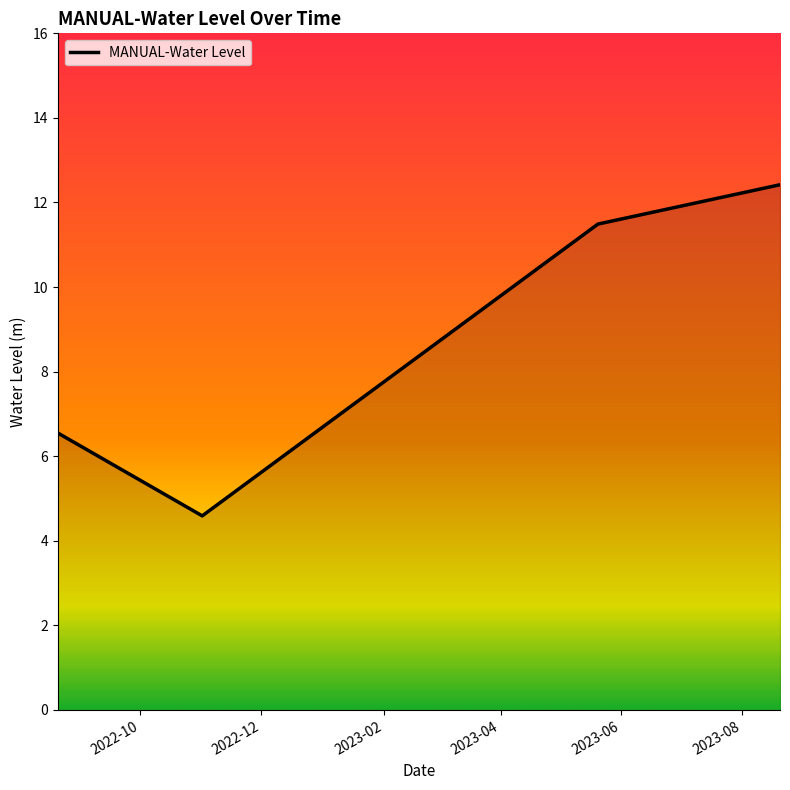

True or false: there are more than 0 points higher than both neighbors.

False